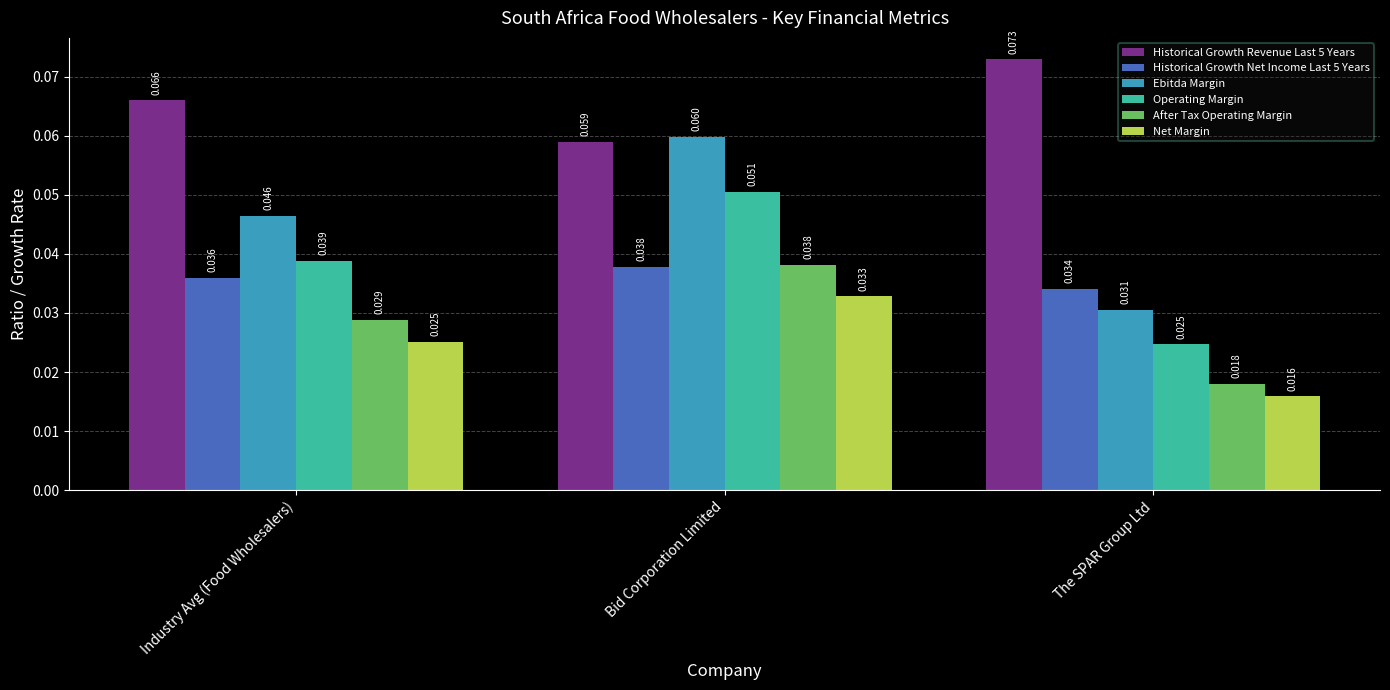

Rank the categories by Net Margin value from highest to lowest.

Bid Corporation Limited, Industry Avg (Food Wholesalers), The SPAR Group Ltd